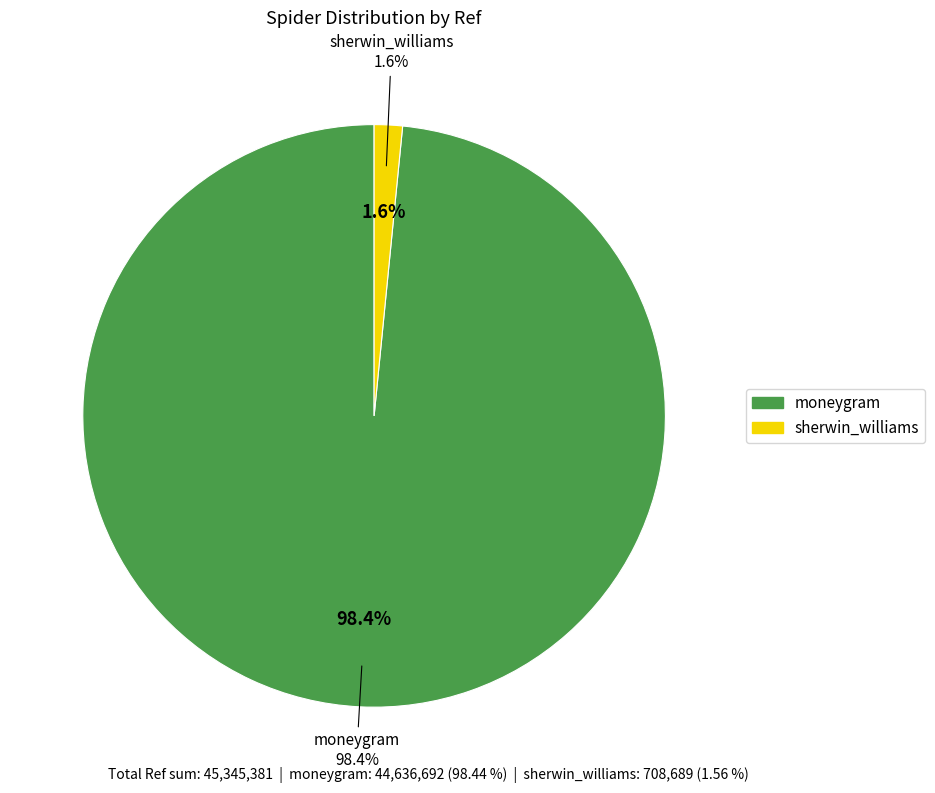

The sherwin_williams slice represents 2% of the pie. True or false?

True